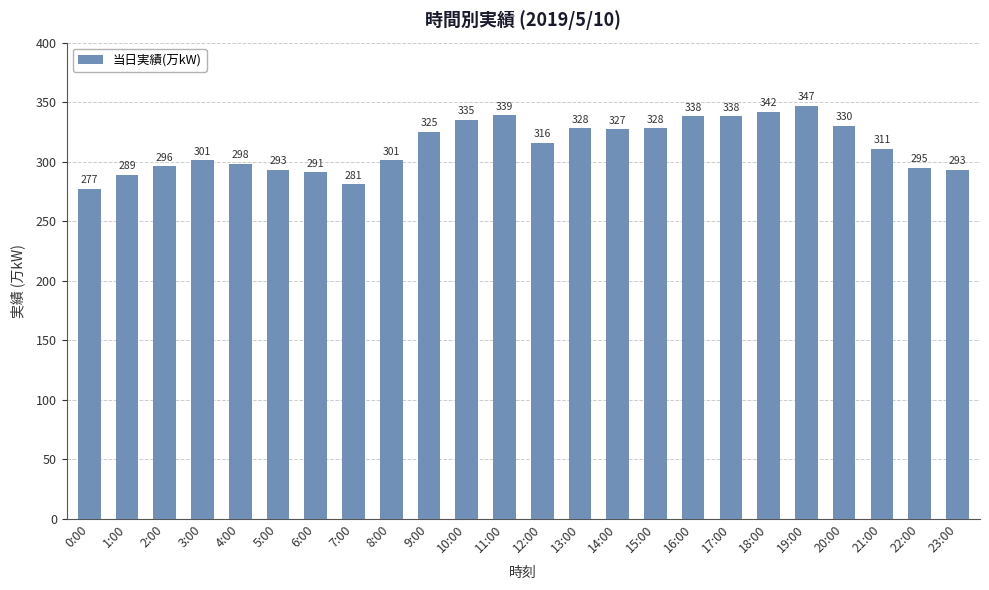

What is the label of the 12th bar from the right?

12:00